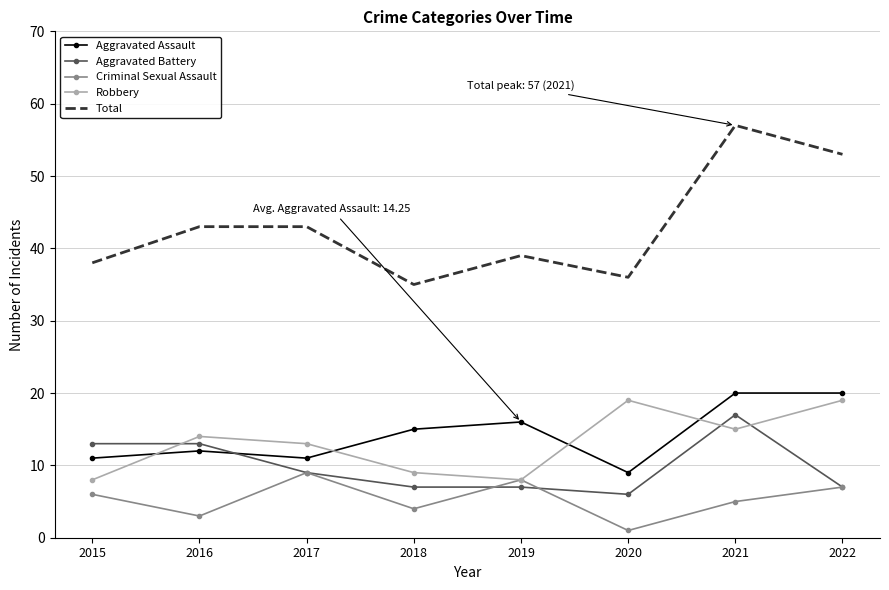

What is the minimum value for Aggravated Assault?

9